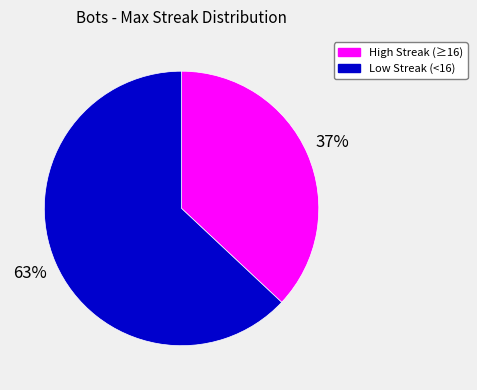

How many slices are in this pie chart?

2